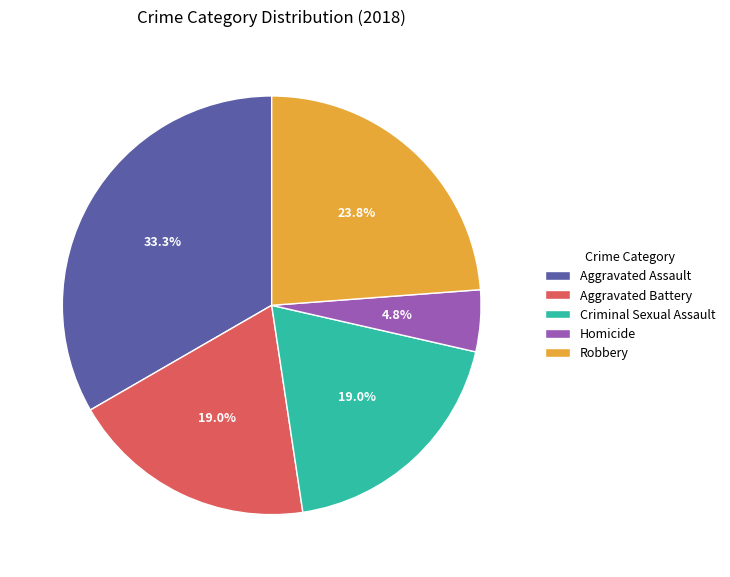

Count the number of slices in the pie.

5